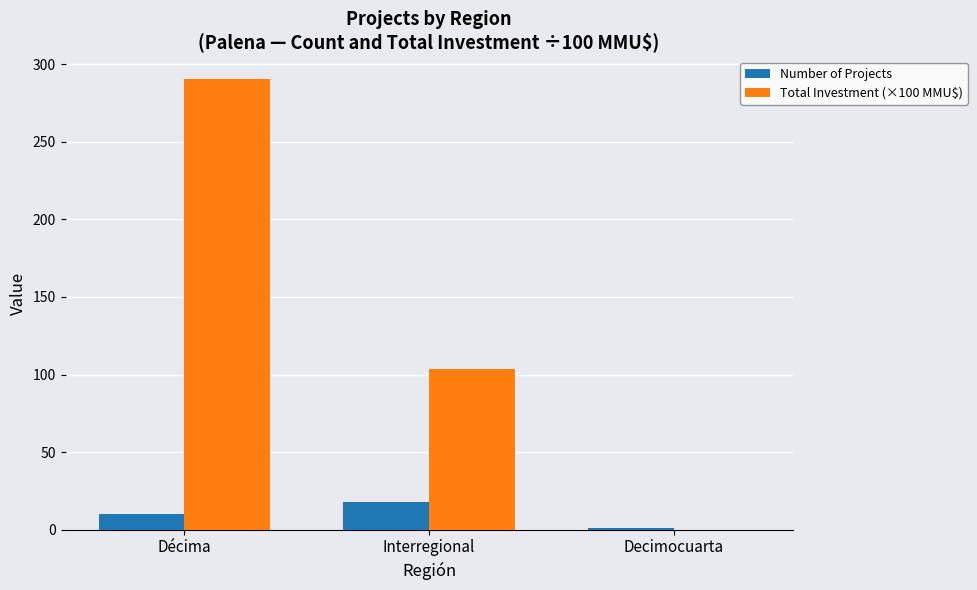

At which category is the sum across all series the highest?

Décima